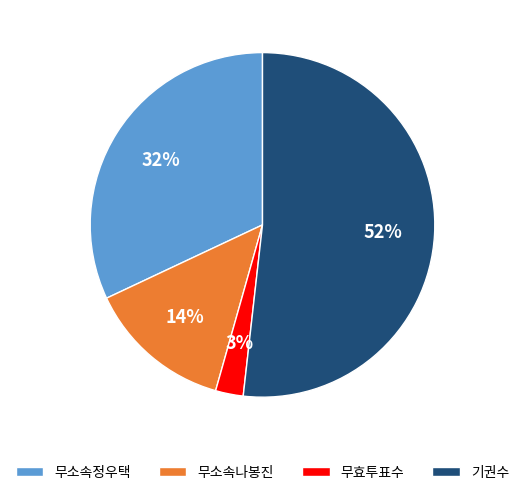

To the nearest percent, what is the combined percentage of 무소속정우택 and 무소속나봉진?

46%